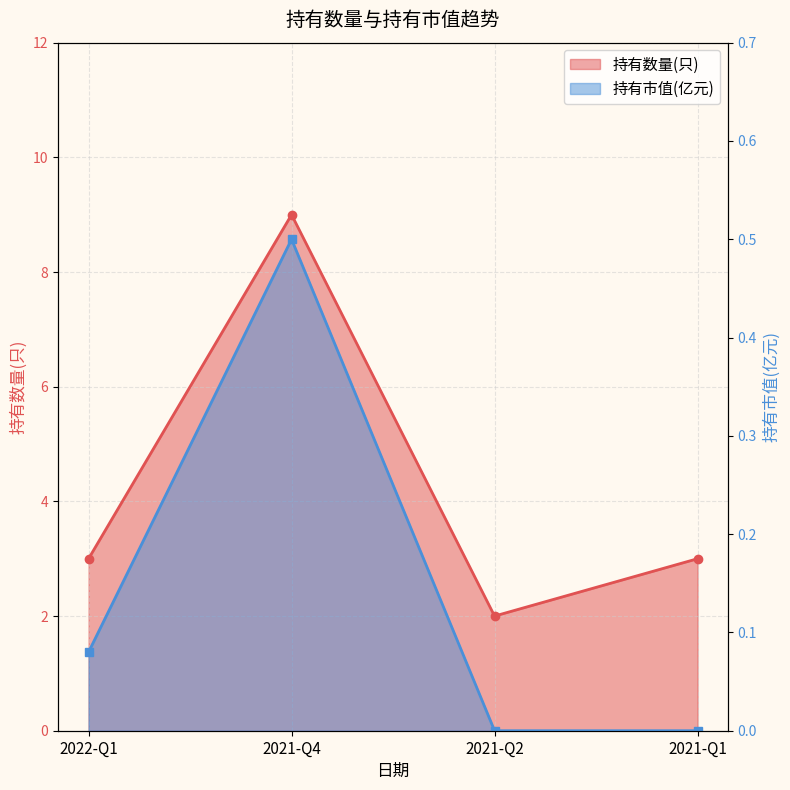

At how many categories does at least one series exceed 4?

1